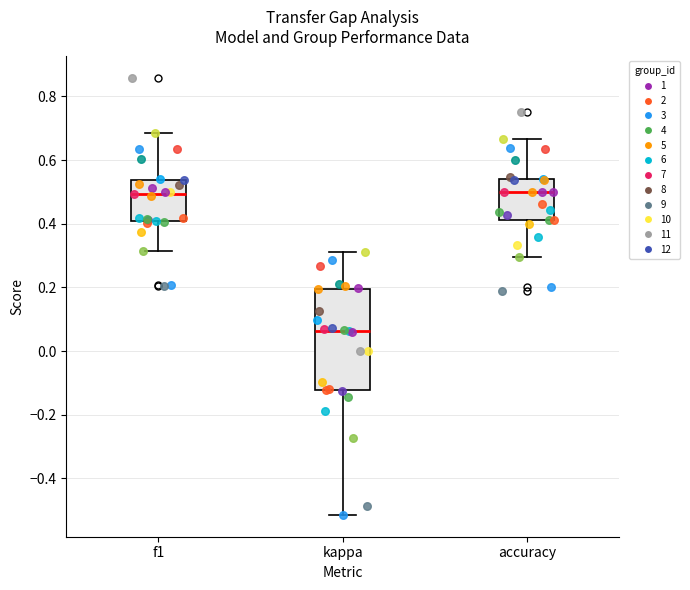

Reading left to right, read every box against the y-axis: the position of its median line, the range the box covers, and the ends of its whiskers. The values are not printed on the chart, so give them approximately, as read against the axis.

f1: median 0.50, box 0.40 to 0.54, whiskers 0.32 to 0.68
kappa: median 0.06, box -0.12 to 0.20, whiskers -0.52 to 0.32
accuracy: median 0.50, box 0.42 to 0.54, whiskers 0.30 to 0.66